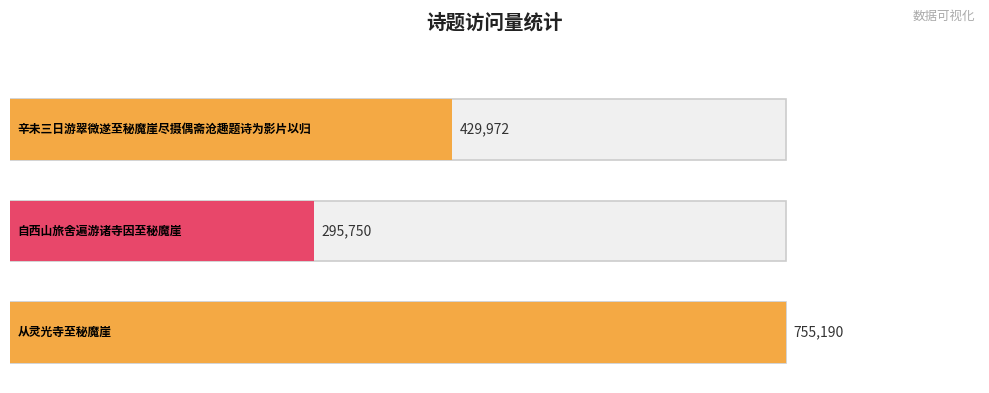

Which has a higher value, 从灵光寺至秘魔崖 or 辛未三日游翠微遂至秘魔崖尽摄偶斋沧趣题诗为影片以归?

从灵光寺至秘魔崖